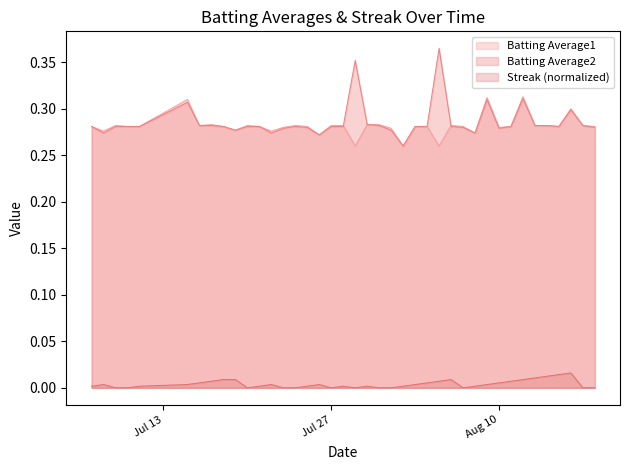

Rank the series by their maximum value, from highest to lowest.

Batting Average2, Batting Average1, Streak (normalized)